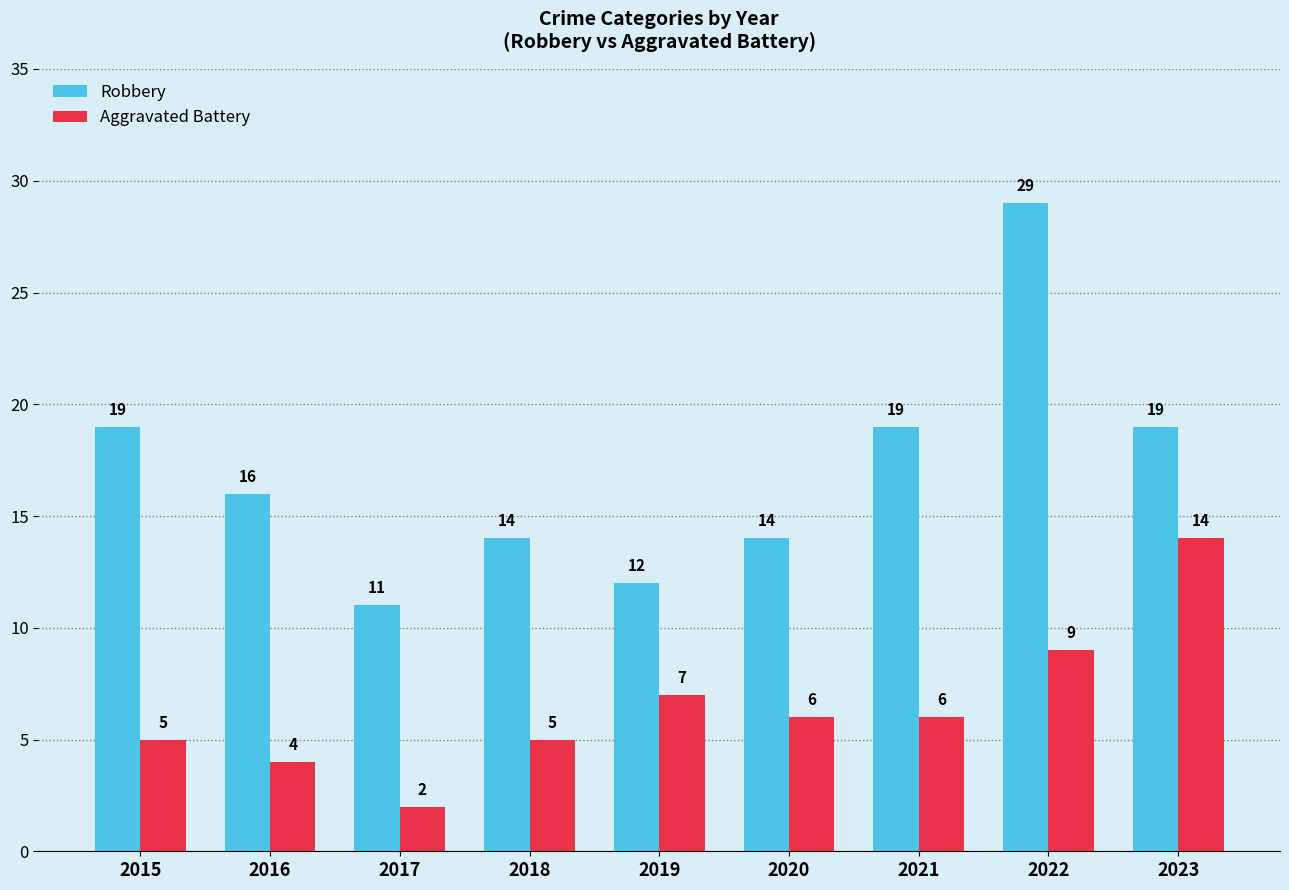

List the series in order of their peak value, lowest first.

Aggravated Battery, Robbery